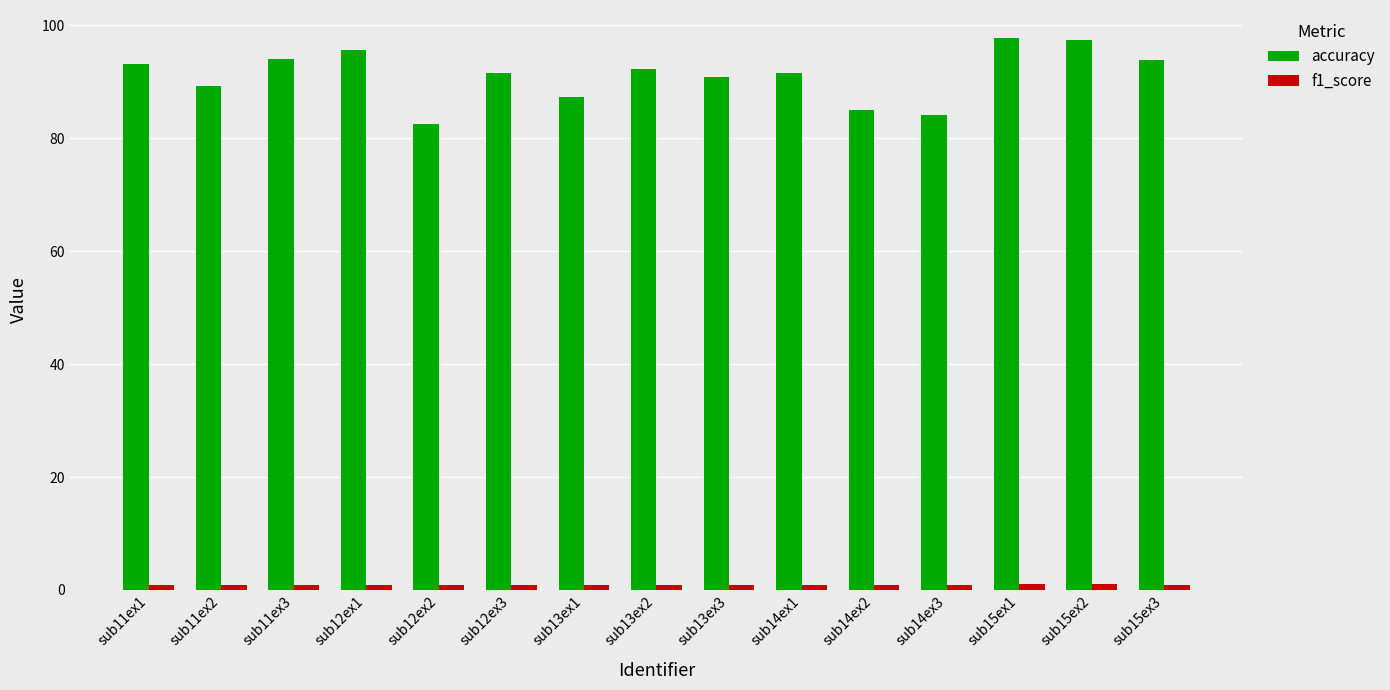

Does the chart contain stacked bars?

No